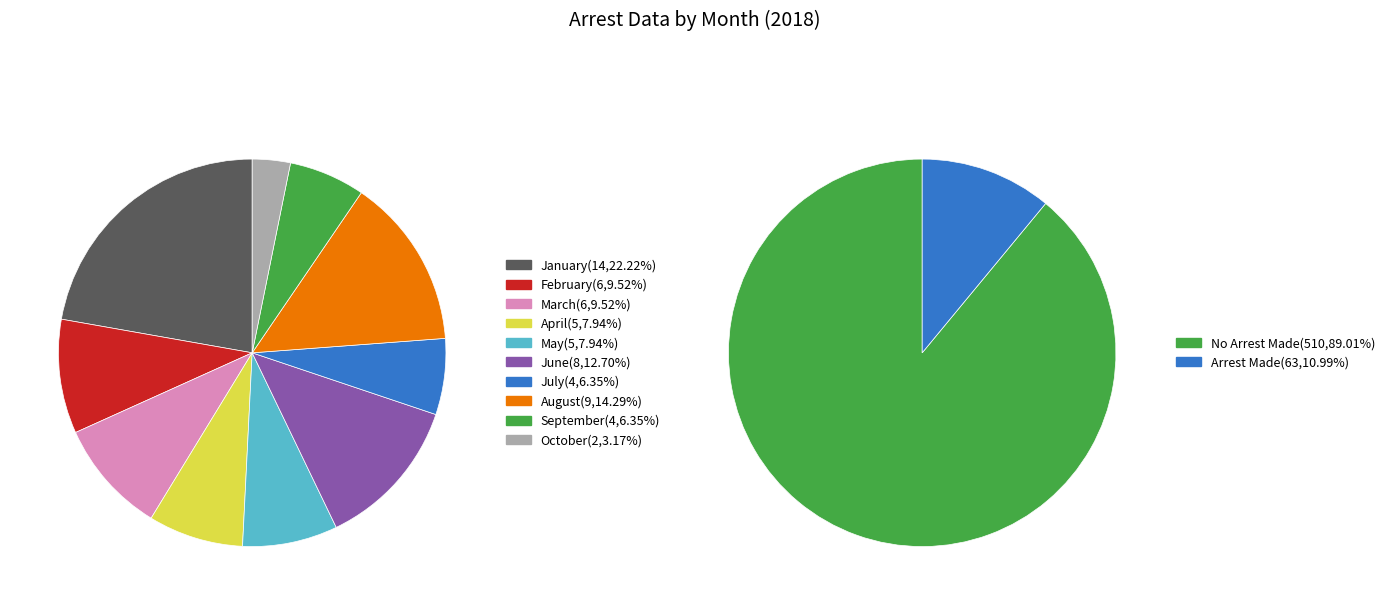

Does any single category account for the majority?

No